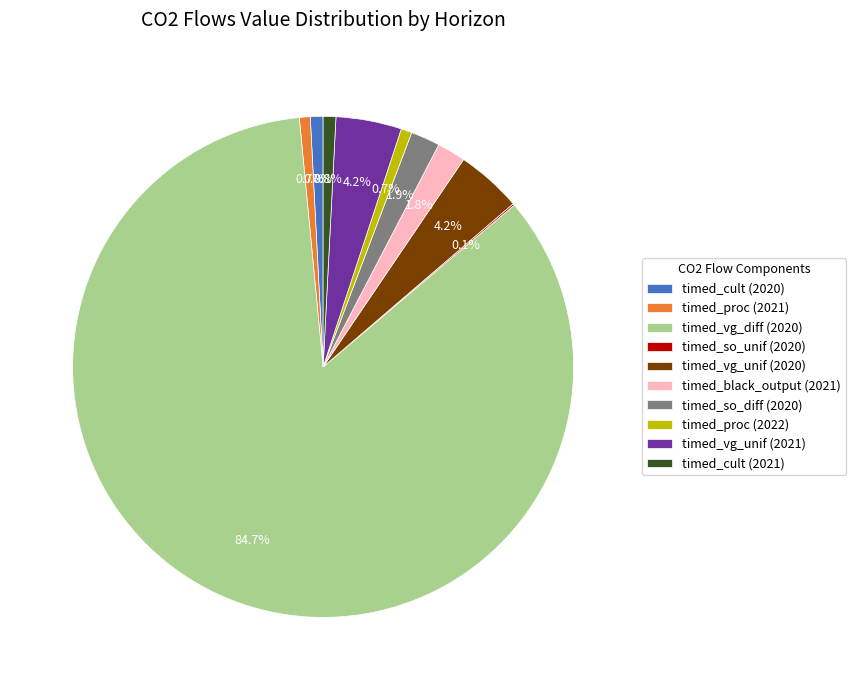

To the nearest percent, what is the average slice percentage?

10%